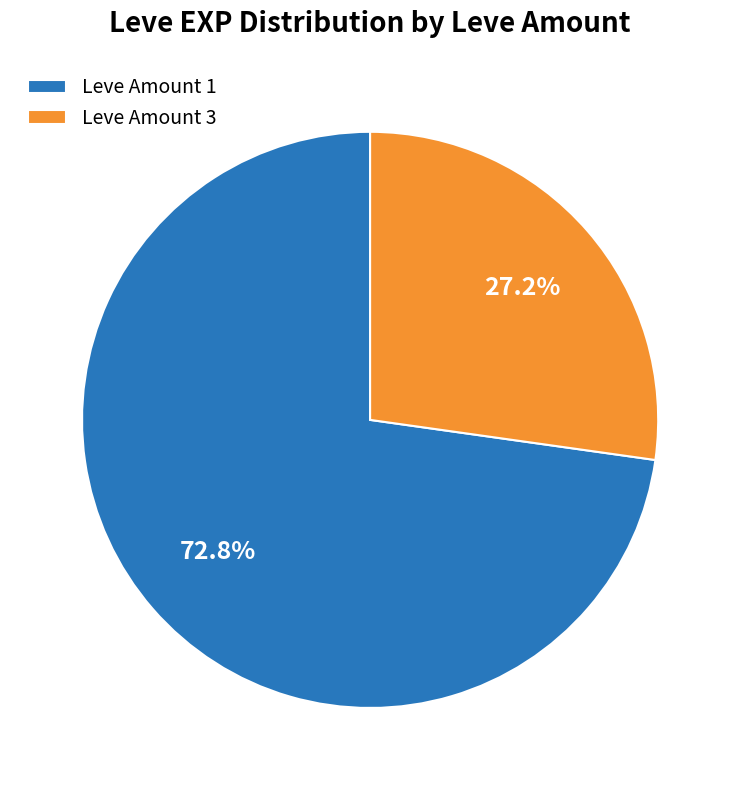

Does Leve Amount 1 represent more than half of the total?

Yes